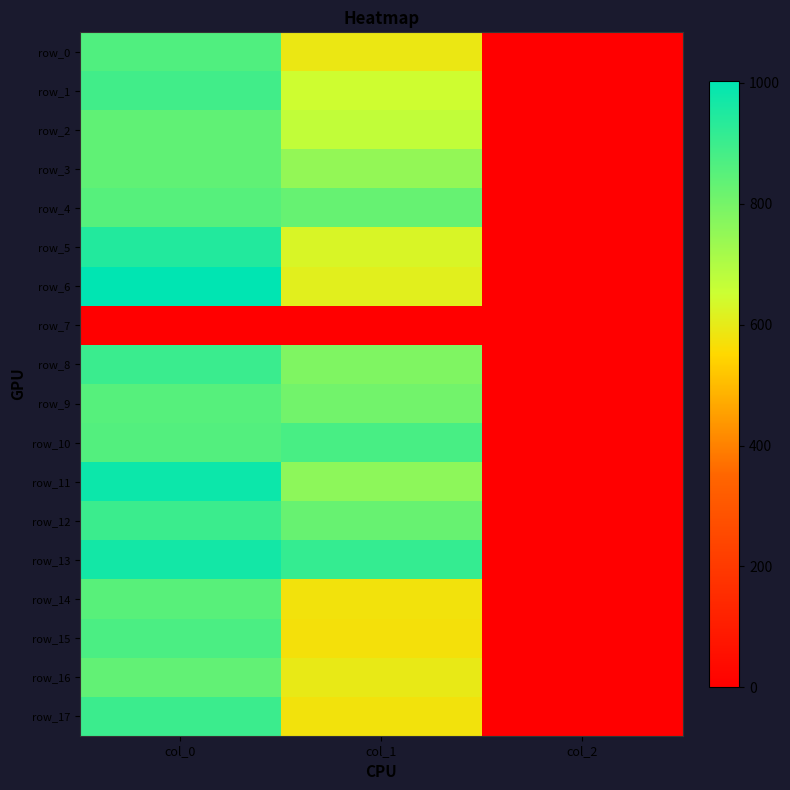

Where does the row_13 series first go above 911?

col_0